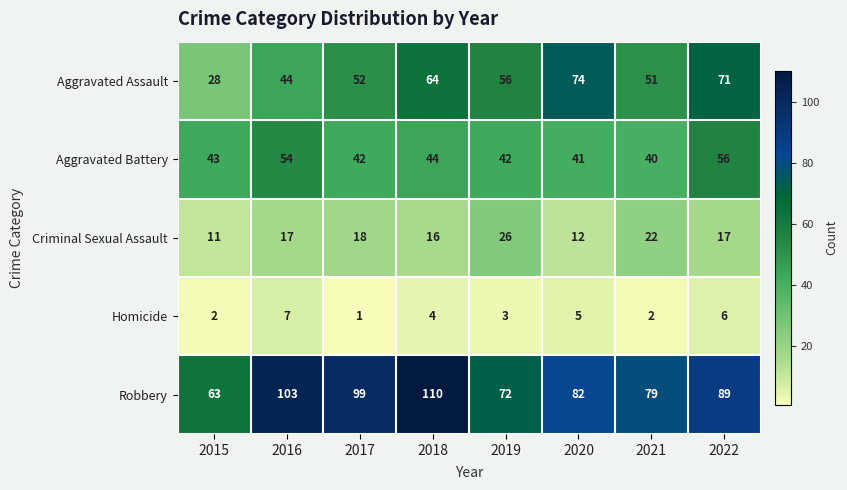

At which label does Robbery first exceed 89?

2016